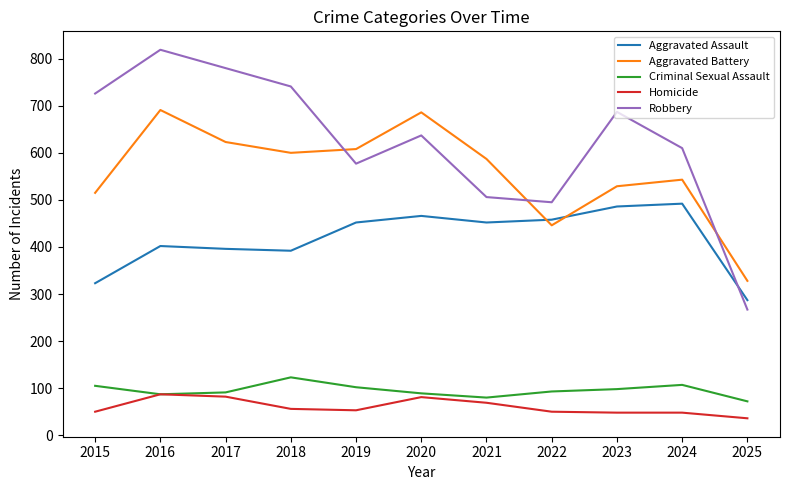

Read the Aggravated Assault value at 2018, to the nearest 5.

390